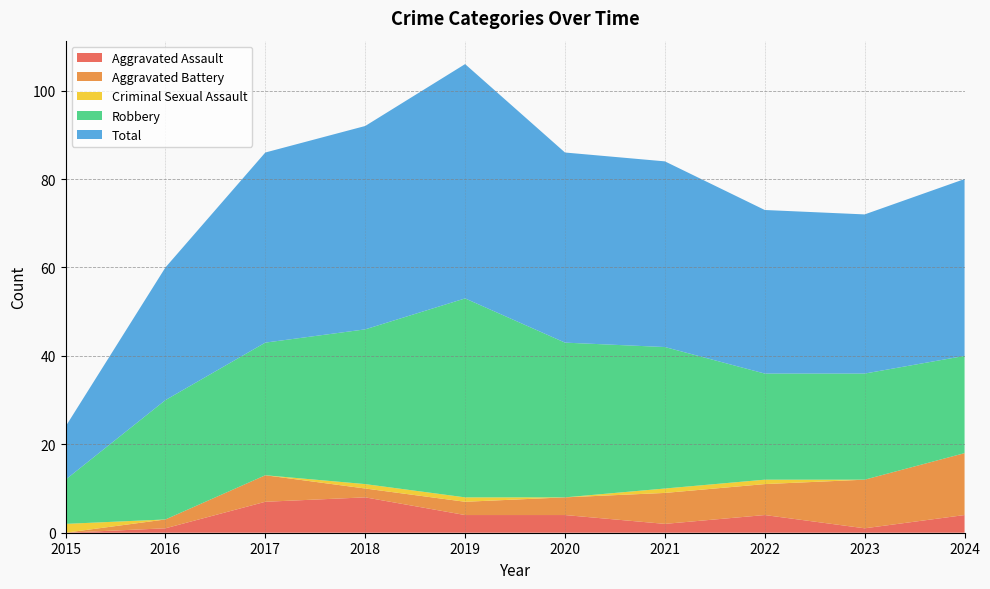

Reading left to right, extract all data points from this chart.

Aggravated Assault: 0	1	7	8	4	4	2	4	1	4
Aggravated Battery: 0	2	6	2	3	4	7	7	11	14
Criminal Sexual Assault: 2	0	0	1	1	0	1	1	0	0
Robbery: 10	27	30	35	45	35	32	24	24	22
Total: 12	30	43	46	53	43	42	37	36	40